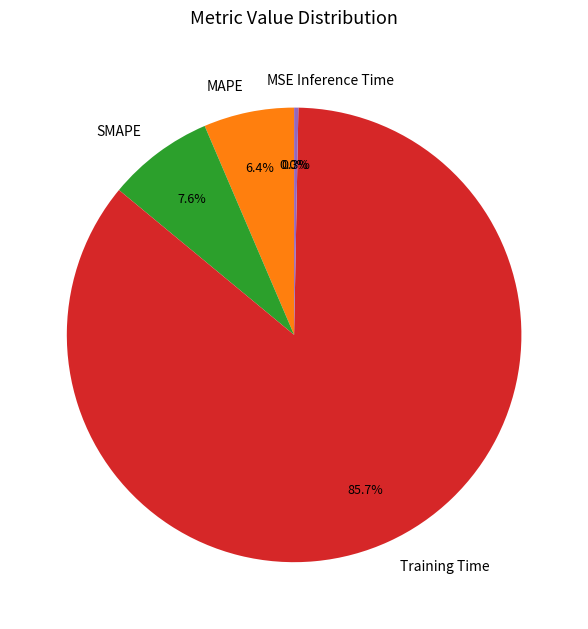

To the nearest percent, what is the difference between the largest and smallest slice percentages?

86%